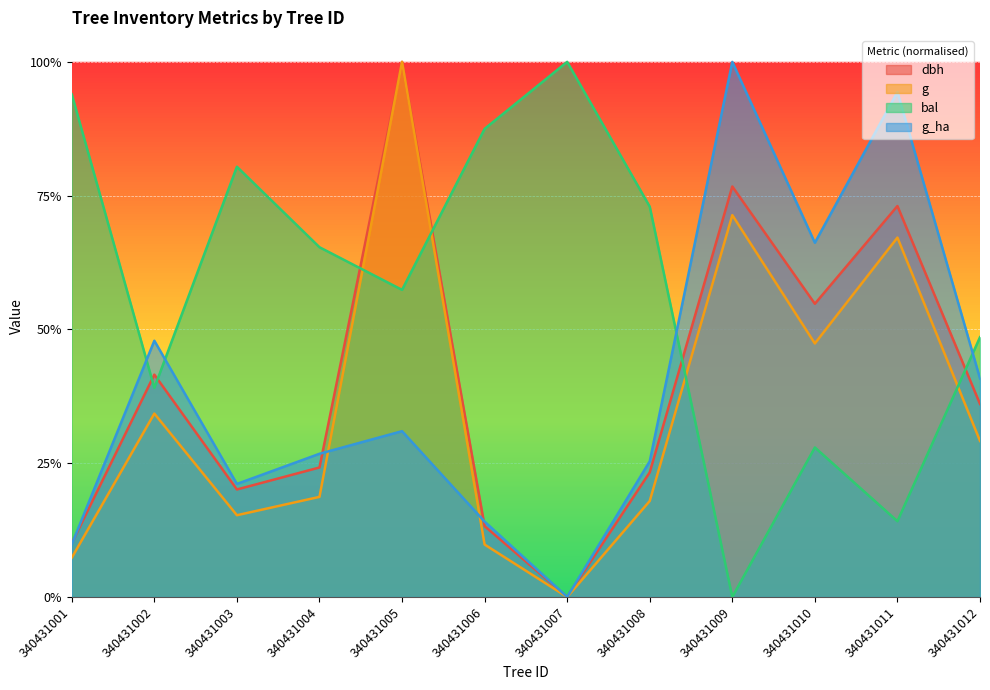

True or false: dbh has a value of 0.7 at 340431005.

False